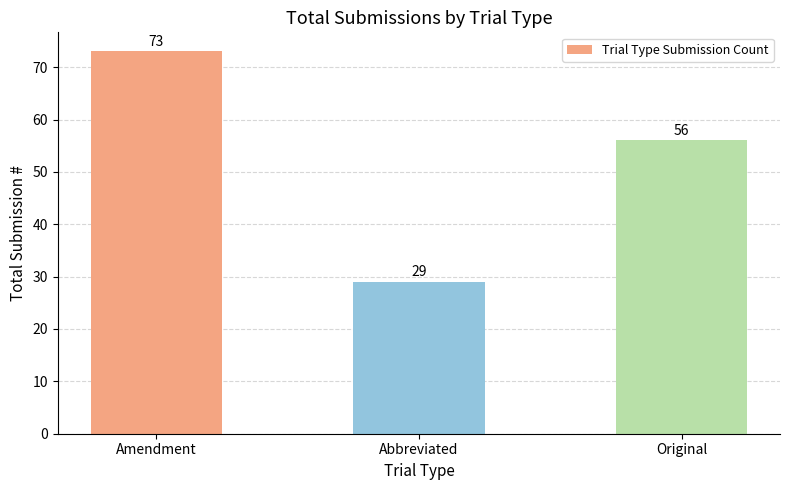

What is the smallest value displayed?

29